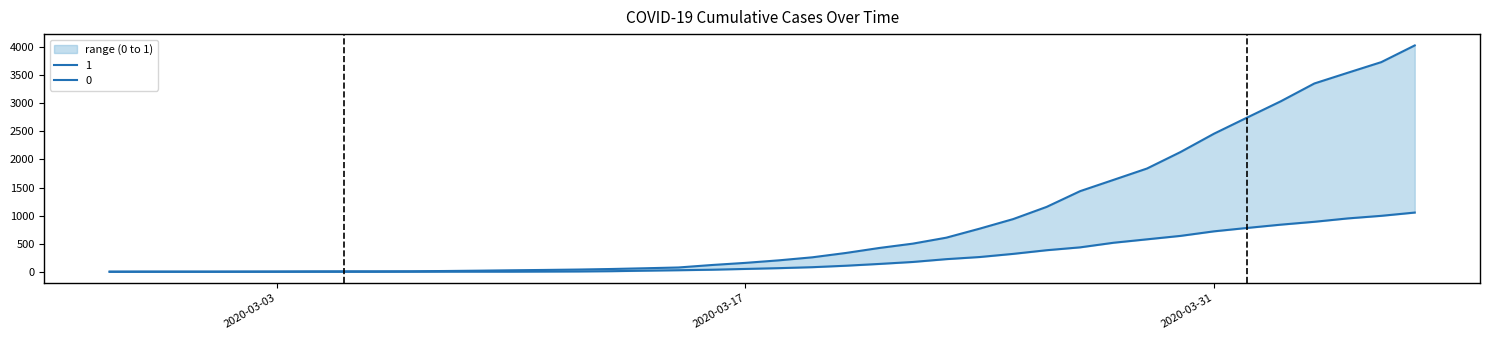

Reading right to left, what are all the values shown in this chart?

1: 2020-04-06=4028	2020-04-05=3731	2020-04-04=3542	2020-04-03=3351	2020-04-02=3035	2020-04-01=2747	2020-03-31=2457	2020-03-30=2131	2020-03-29=1838	2020-03-28=1636	2020-03-27=1435	2020-03-26=1155	2020-03-25=938	2020-03-24=768	2020-03-23=607	2020-03-22=501	2020-03-21=424	2020-03-20=335	2020-03-19=258	2020-03-18=204	2020-03-17=159	2020-03-16=121	2020-03-15=77	2020-03-14=63	2020-03-13=50	2020-03-12=40	2020-03-11=33	2020-03-10=27	2020-03-09=20	2020-03-08=14	2020-03-07=10	2020-03-06=9	2020-03-05=9	2020-03-04=8	2020-03-03=6	2020-03-02=5	2020-03-01=4	2020-02-29=4	2020-02-28=4	2020-02-27=3
0: 2020-04-06=1054	2020-04-05=996	2020-04-04=950	2020-04-03=890	2020-04-02=839	2020-04-01=781	2020-03-31=720	2020-03-30=639	2020-03-29=578	2020-03-28=517	2020-03-27=435	2020-03-26=384	2020-03-25=319	2020-03-24=263	2020-03-23=225	2020-03-22=175	2020-03-21=140	2020-03-20=108	2020-03-19=82	2020-03-18=65	2020-03-17=51	2020-03-16=37	2020-03-15=28	2020-03-14=20	2020-03-13=11	2020-03-12=6	2020-03-11=4	2020-03-10=2	2020-03-09=2	2020-03-08=2	2020-03-07=1	2020-03-06=0	2020-03-05=0	2020-03-04=0	2020-03-03=0	2020-03-02=0	2020-03-01=0	2020-02-29=0	2020-02-28=0	2020-02-27=0